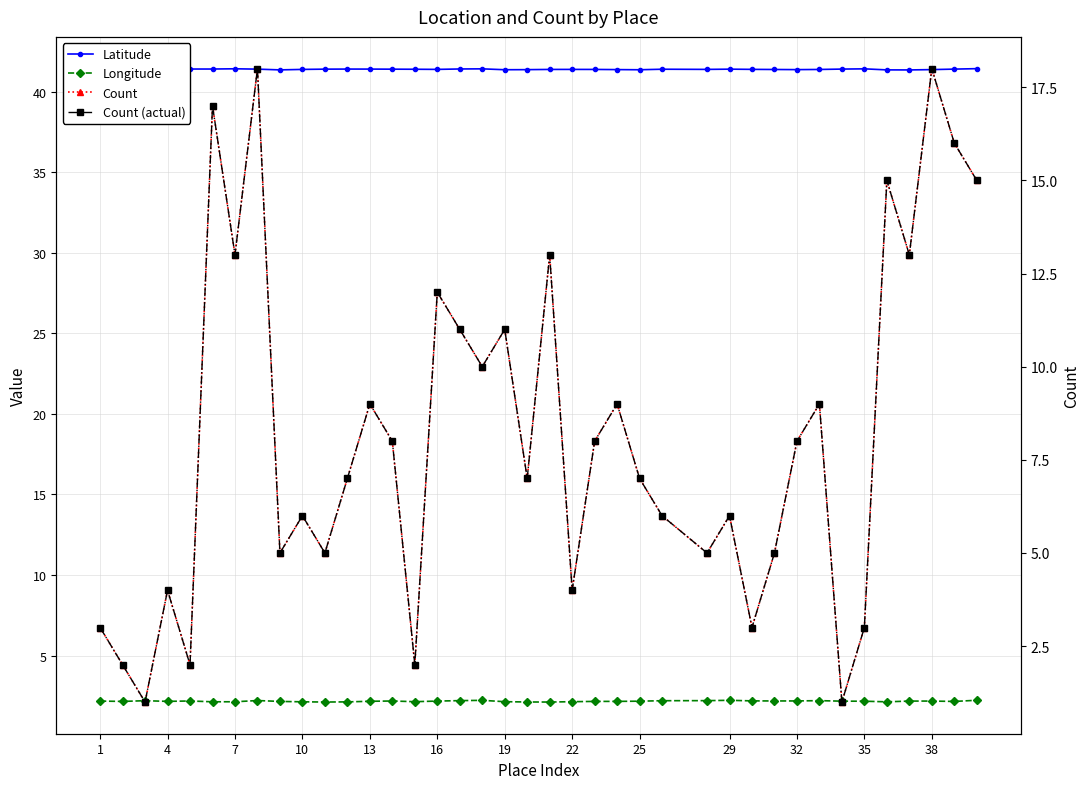

What are all the series names shown in the legend?

Latitude, Longitude, Count, Count (actual)